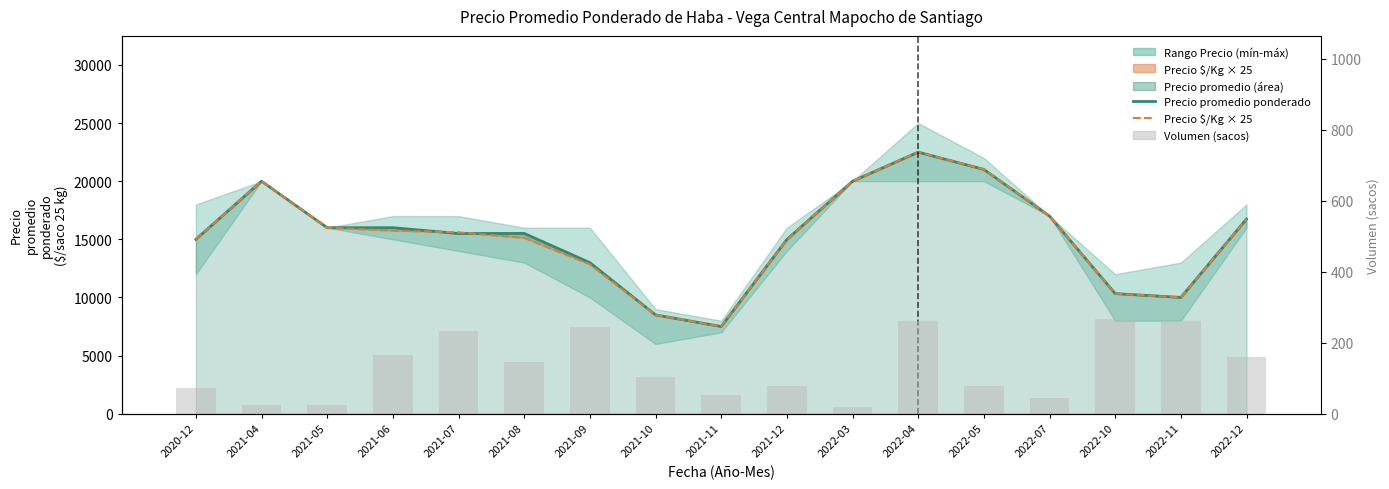

Rank the categories by Precio $/Kg × 25 value from lowest to highest.

2021-11, 2021-10, 2022-11, 2022-10, 2021-09, 2021-12, 2020-12, 2021-08, 2021-07, 2021-06, 2021-05, 2022-12, 2022-07, 2021-04, 2022-03, 2022-05, 2022-04